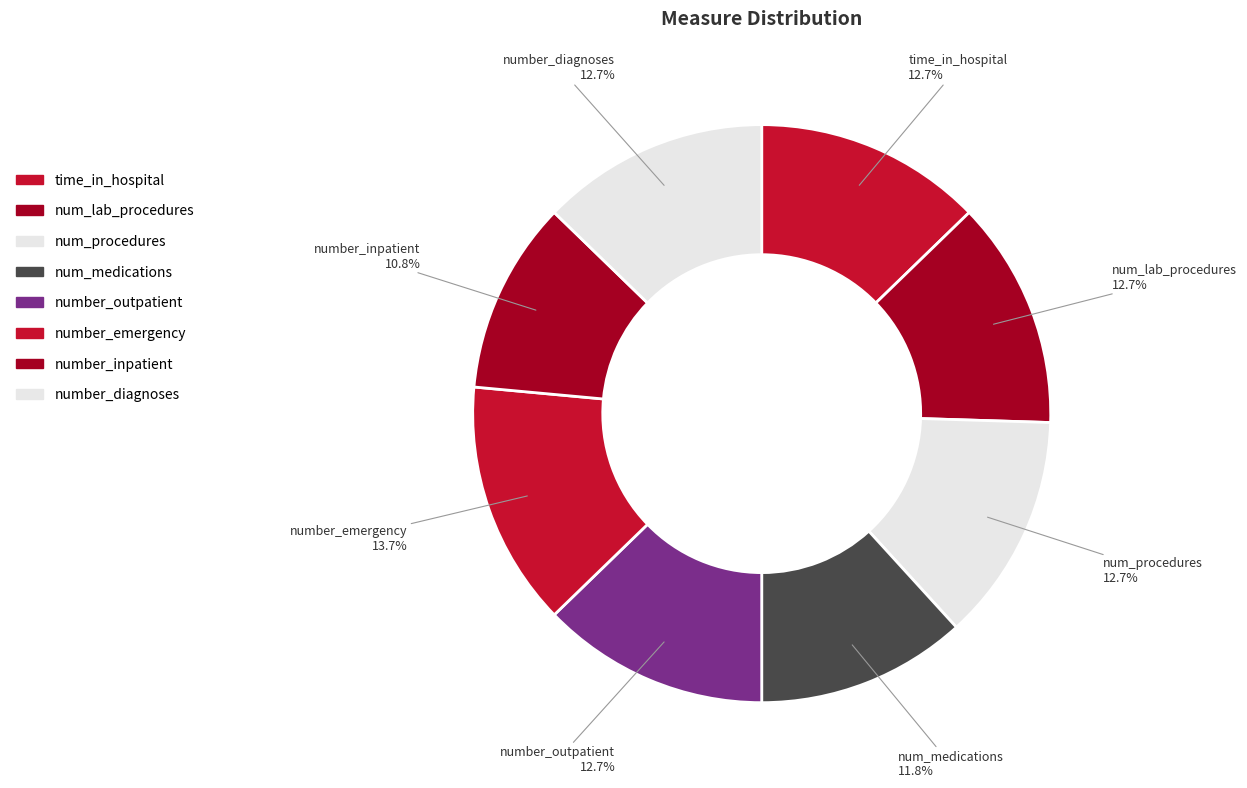

How many segments does this pie chart have?

8